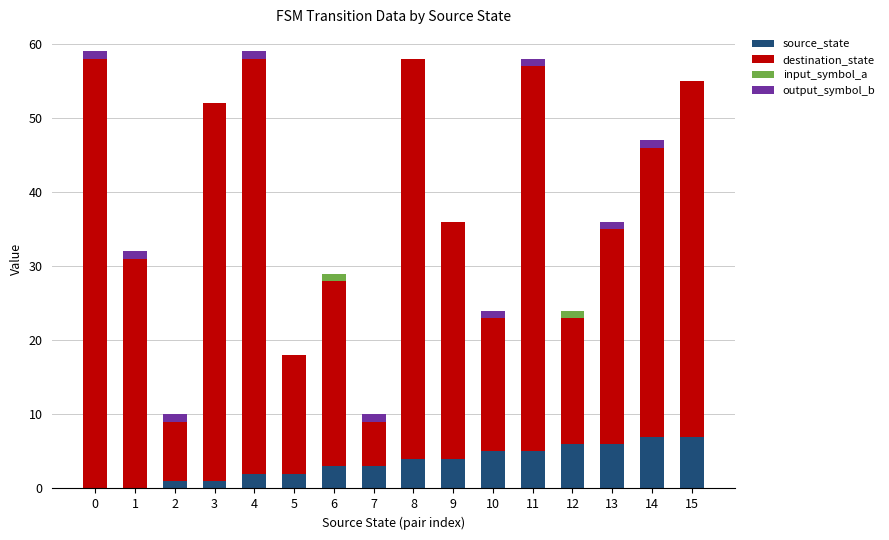

The value of source_state at 11 is 8. True or false?

False